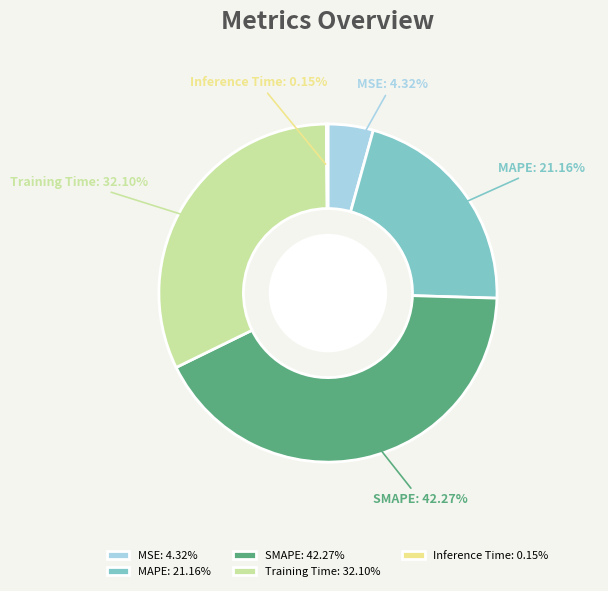

Which has a higher value, MAPE: 21.16% or Training Time: 32.10%?

Training Time: 32.10%